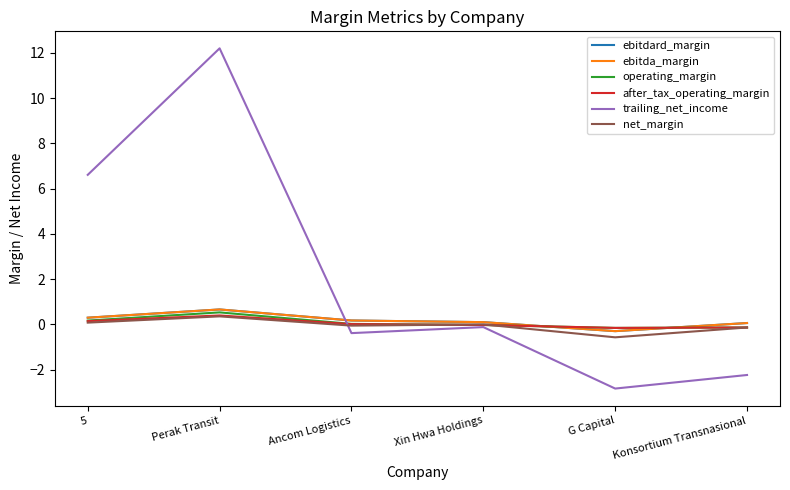

Where does the after_tax_operating_margin series first go above 0?

5